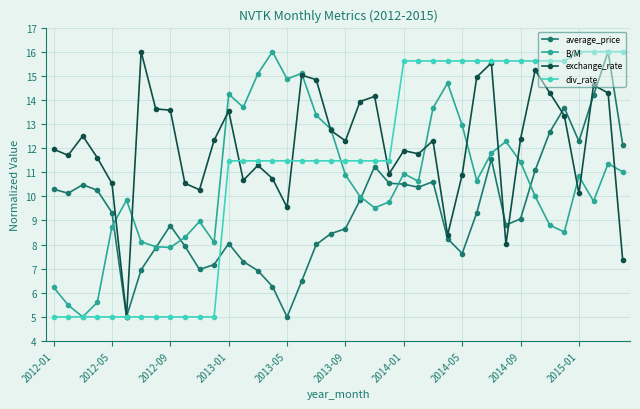

What is the minimum value for B/M?

5.0